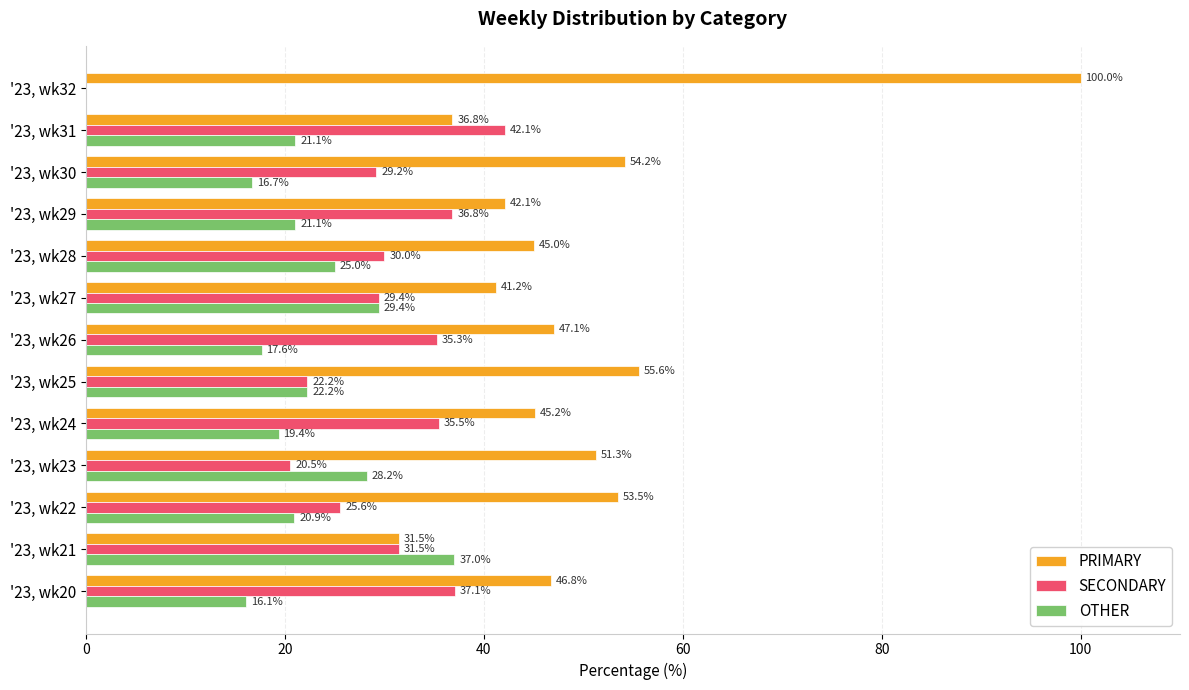

What is the total value across all series at '23, wk28?

100.0